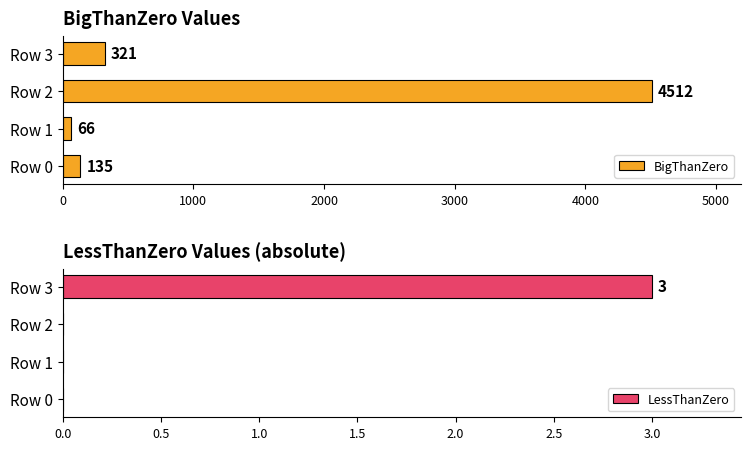

What is the difference between the maximum and minimum values in the BigThanZero series?

4446